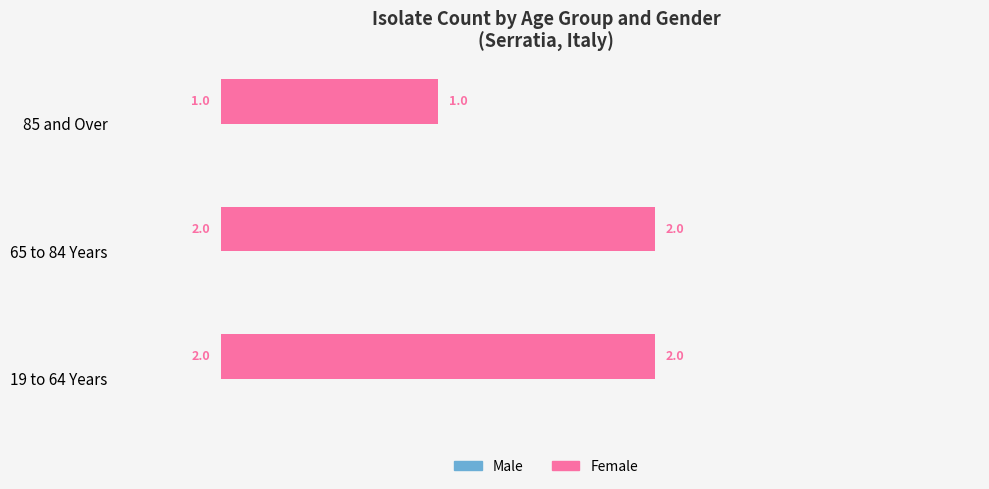

What is the ratio of the value at 65 to 84 Years to the value at 85 and Over?

2.0